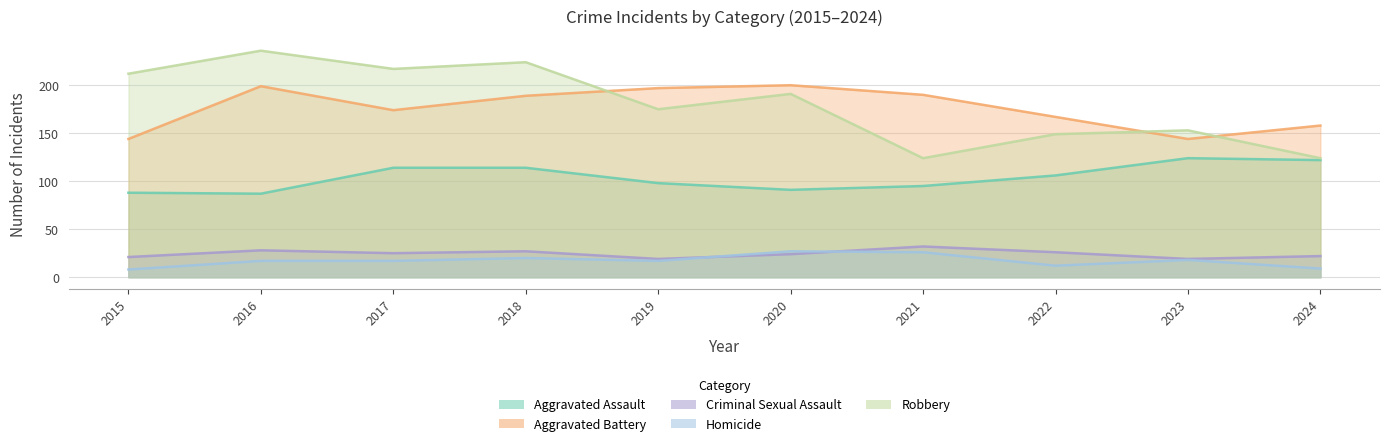

Reading left to right, transcribe all the data shown in this chart.

Aggravated Assault: 2015=88	2016=87	2017=114	2018=114	2019=98	2020=91	2021=95	2022=106	2023=124	2024=122
Aggravated Battery: 2015=144	2016=199	2017=174	2018=189	2019=197	2020=200	2021=190	2022=167	2023=144	2024=158
Criminal Sexual Assault: 2015=21	2016=28	2017=25	2018=27	2019=19	2020=24	2021=32	2022=26	2023=19	2024=22
Homicide: 2015=8	2016=17	2017=17	2018=20	2019=17	2020=27	2021=26	2022=12	2023=18	2024=9
Robbery: 2015=212	2016=236	2017=217	2018=224	2019=175	2020=191	2021=124	2022=149	2023=153	2024=124